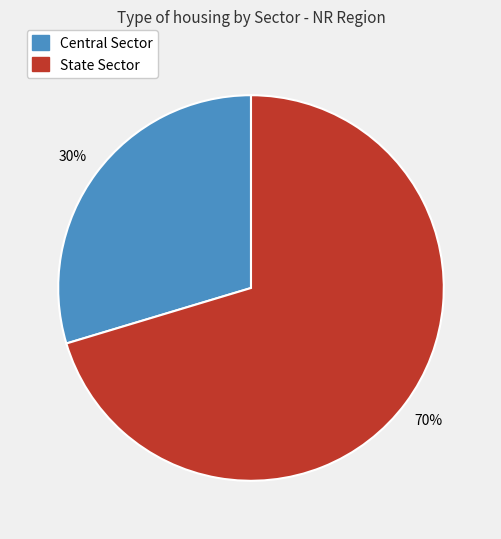

Between Central Sector and State Sector, which is larger?

State Sector